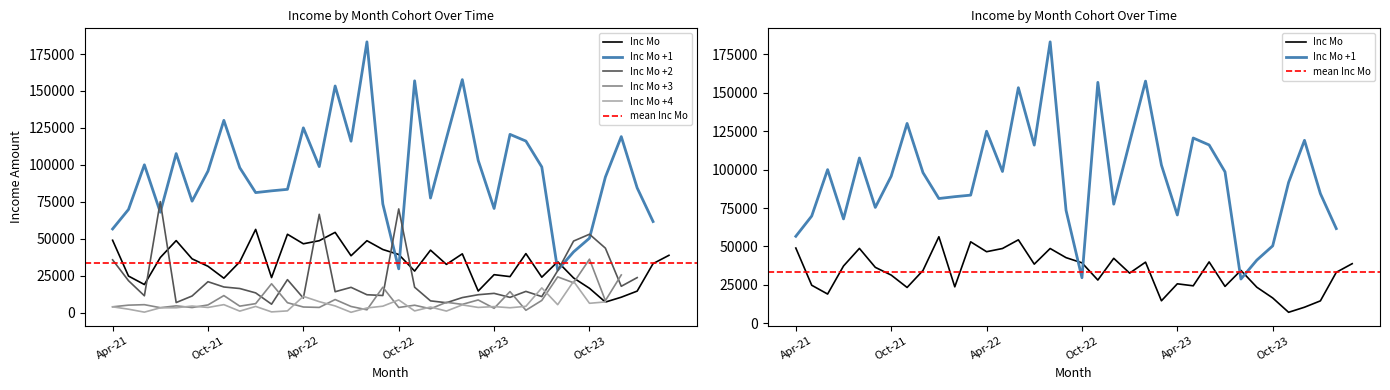

Which has a higher value, Mar-24 or Apr-23?

Mar-24